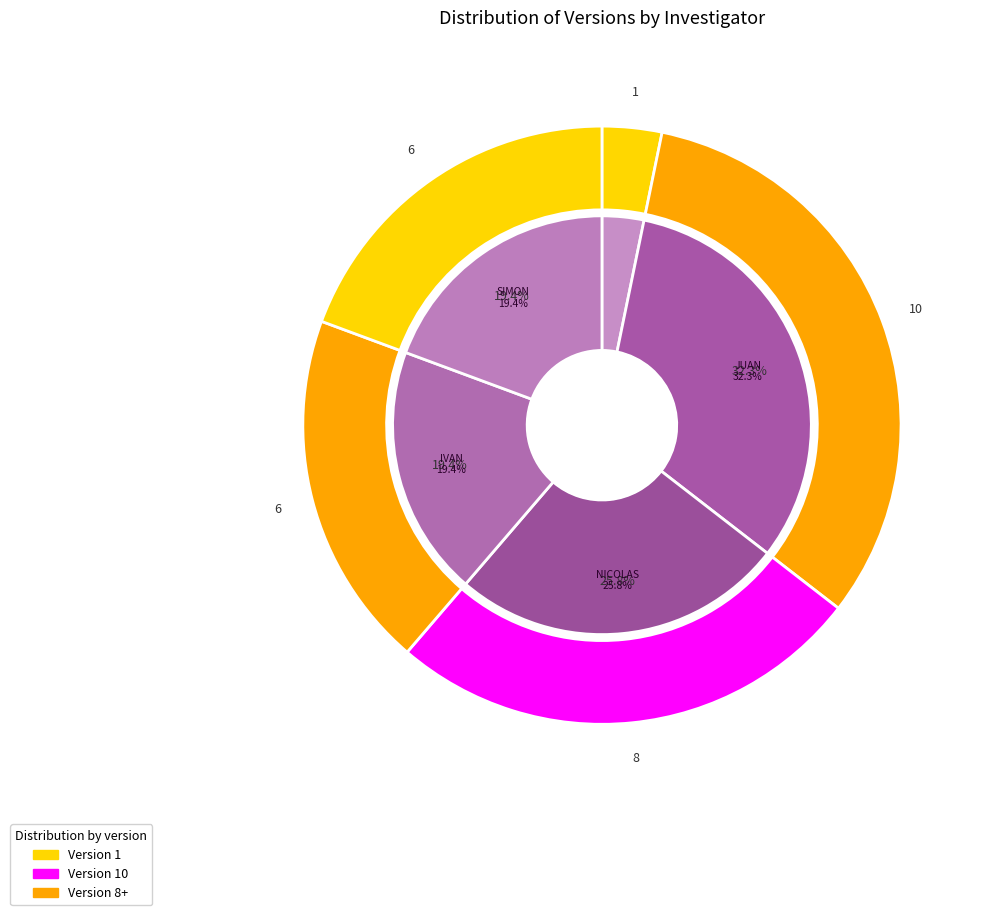

Rank the categories by value from lowest to highest.

MANUEL ELKIN PATARROLLO, IVAN DUQUE, SIMON BOLIVAR, NICOLAS MADURO, JUAN GUAIDO